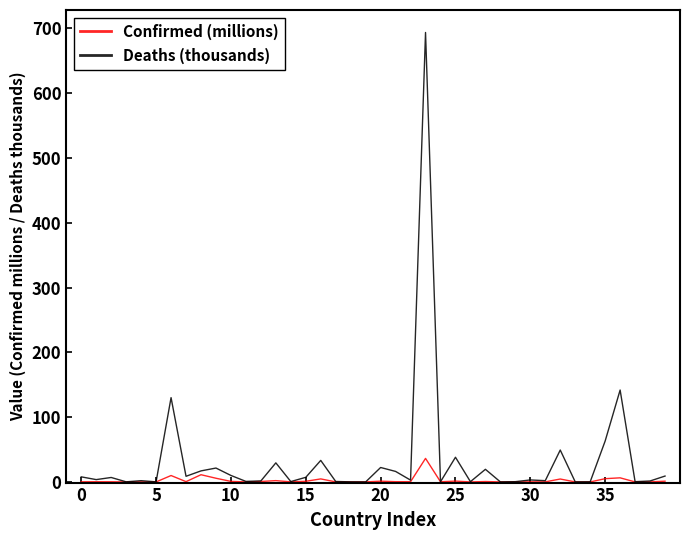

Which series has the largest total across all categories?

Deaths (thousands)